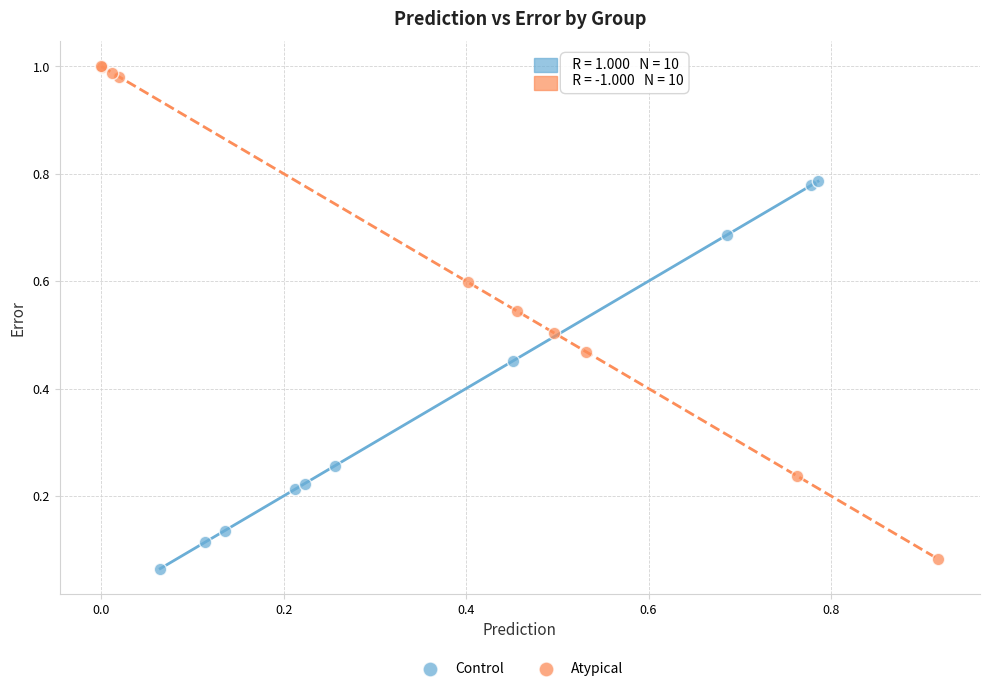

Which series has the largest Y range (max minus min)?

Atypical